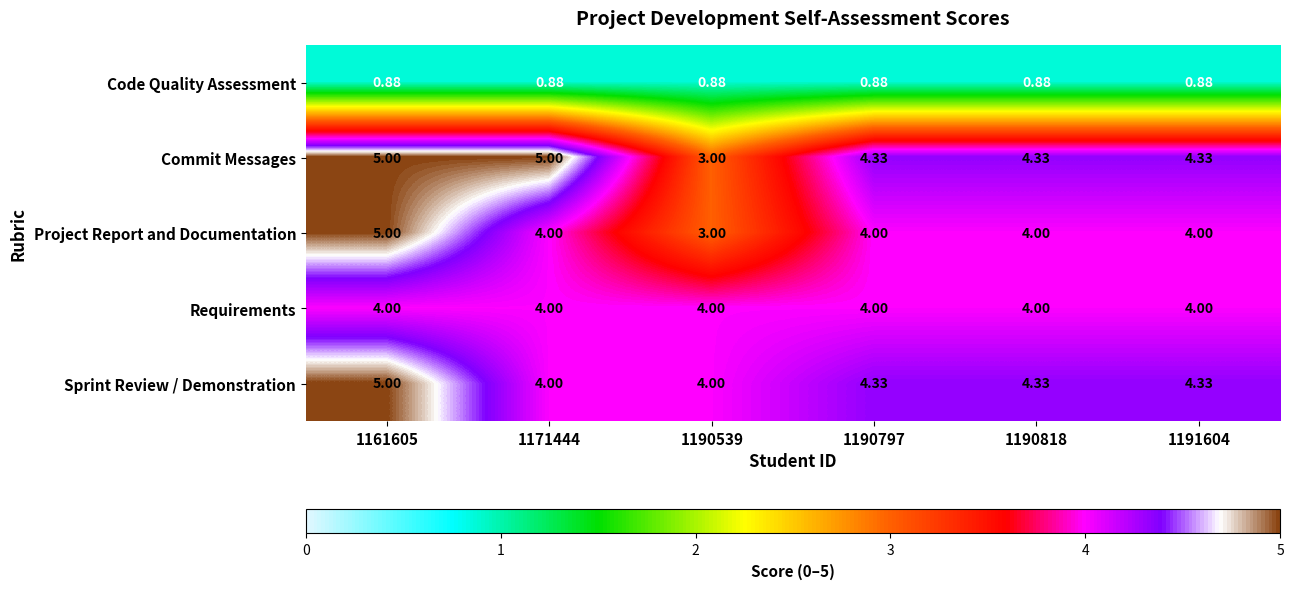

Is the value of Sprint Review / Demonstration at 1190797 greater than the value of Code Quality Assessment at 1171444?

Yes